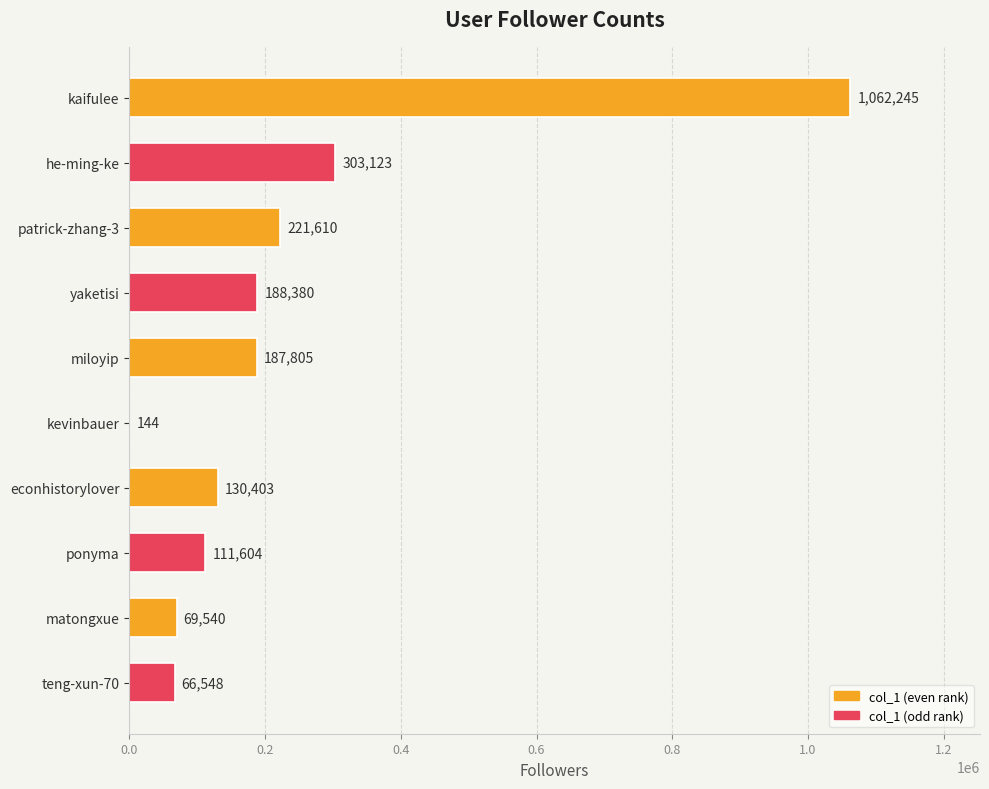

Where is the data nearest to the value 531194?

he-ming-ke